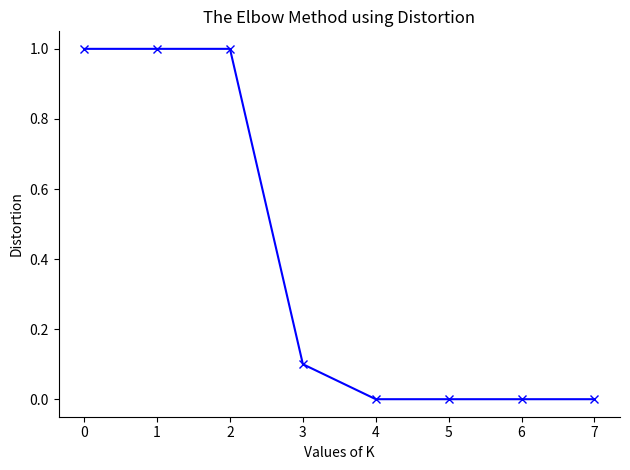

What is the greatest value displayed?

1.0